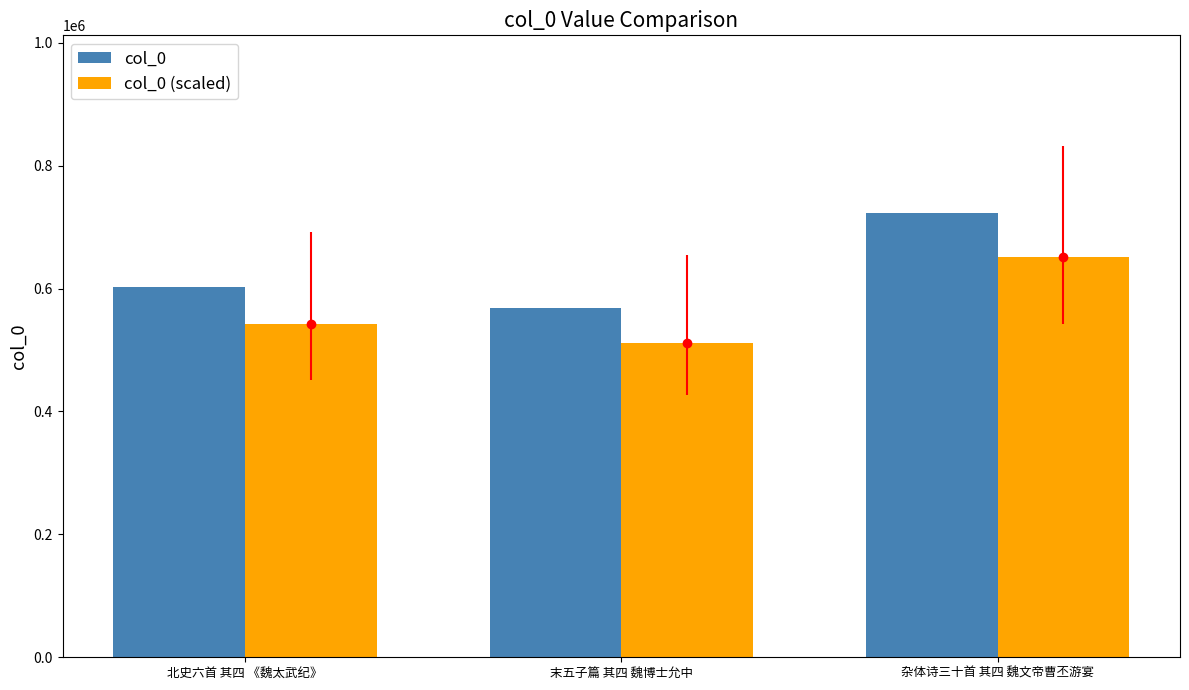

What position from the right is 末五子篇 其四 魏博士允中?

2